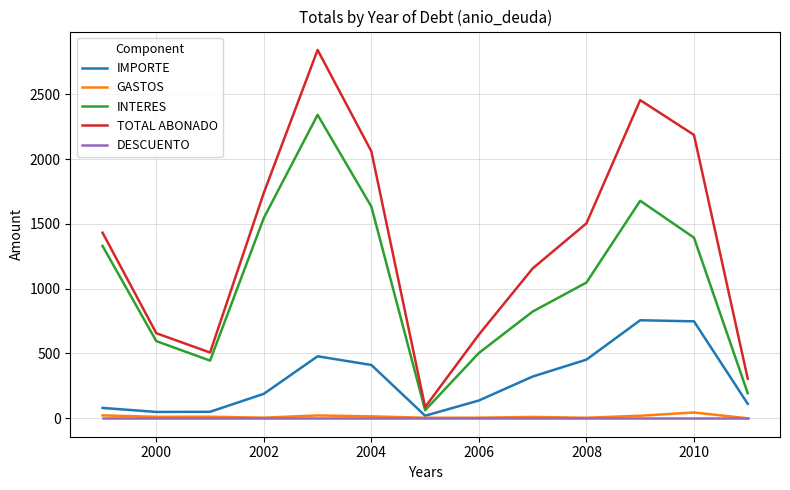

True or false: IMPORTE and TOTAL ABONADO cross at least once.

False